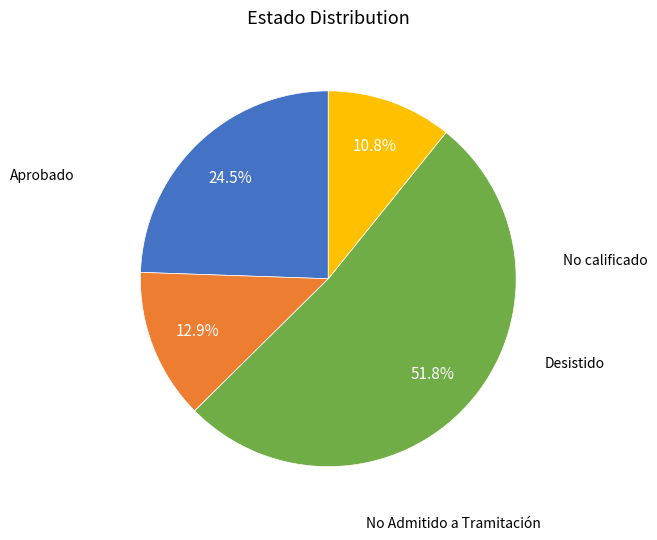

Is there a majority slice in this chart?

Yes